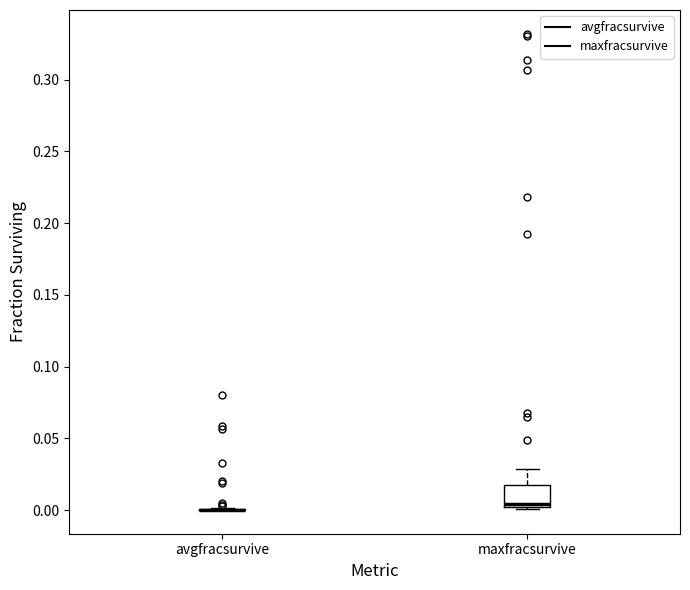

Reading left to right, read every box against the y-axis: the position of its median line, the range the box covers, and the ends of its whiskers. The values are not printed on the chart, so give them approximately, as read against the axis.

avgfracsurvive: box collapsed to a line at 0.000, whiskers 0.000 to 0.000
maxfracsurvive: median 0.005, box 0.000 to 0.015, whiskers 0.000 to 0.030